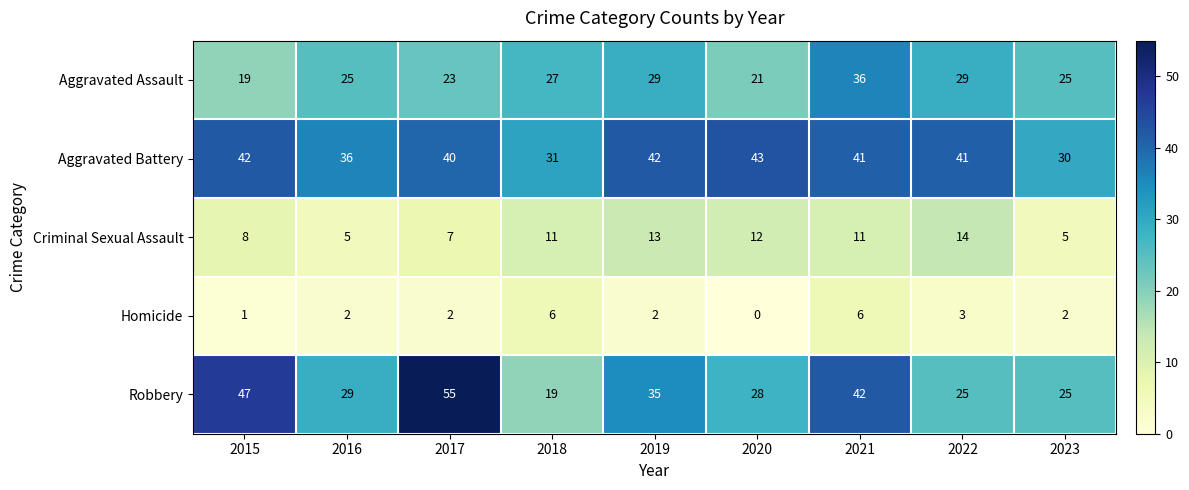

The value of Aggravated Battery at 2020 is 43. True or false?

True